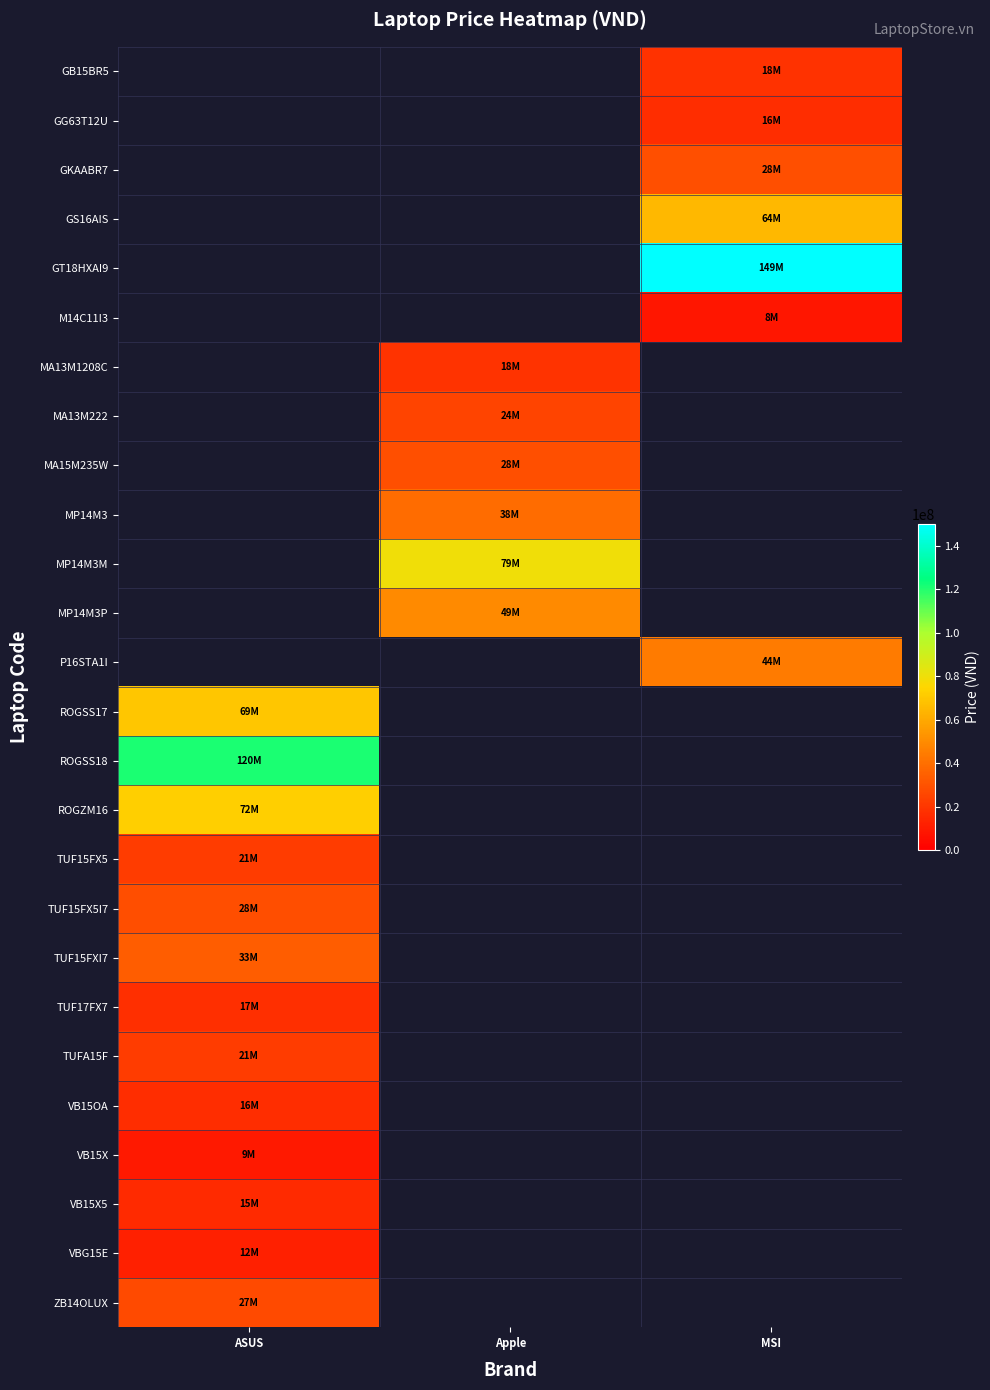

Is it true that MP14M3 equals 68404919.3 at Apple?

False